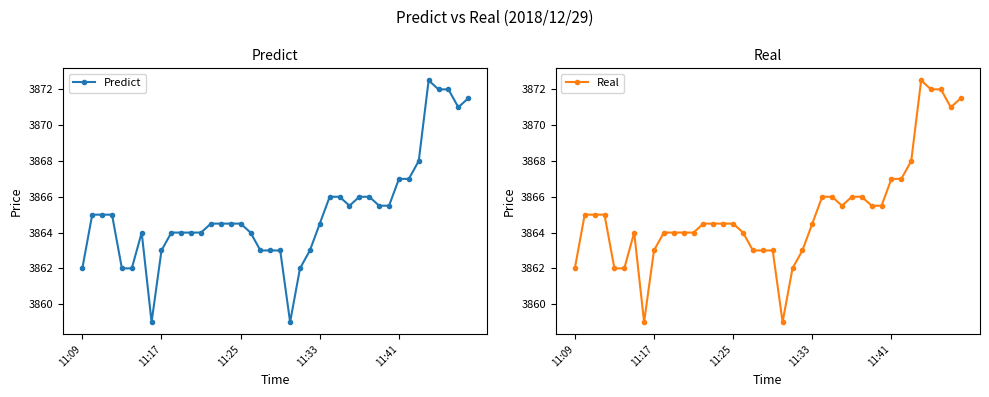

What is the minimum value for Predict?

3859.0